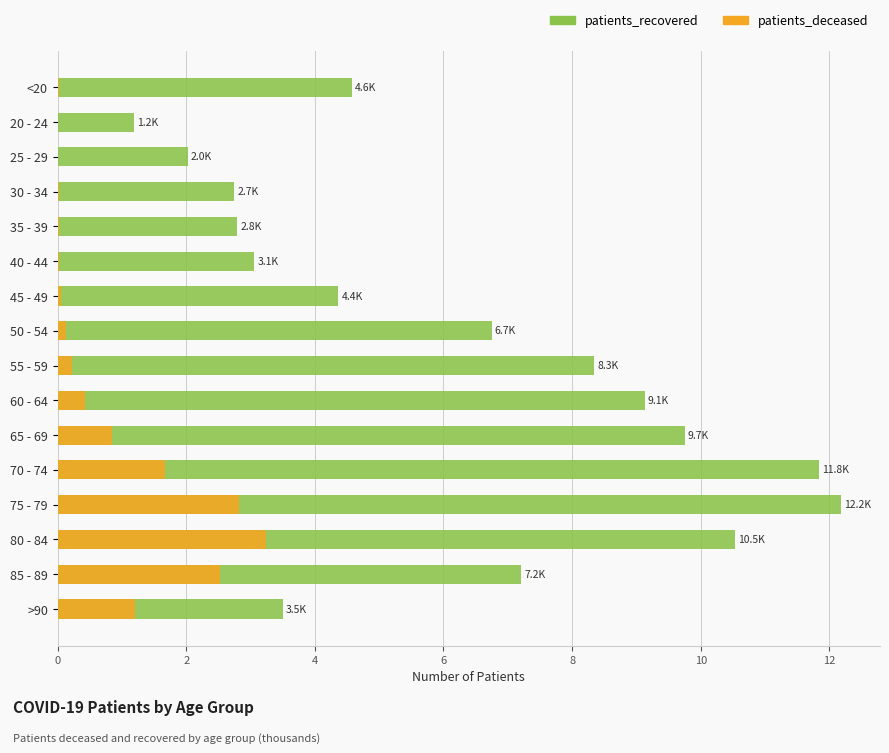

What is the difference between the maximum and minimum values in the patients_recovered series?

11.0